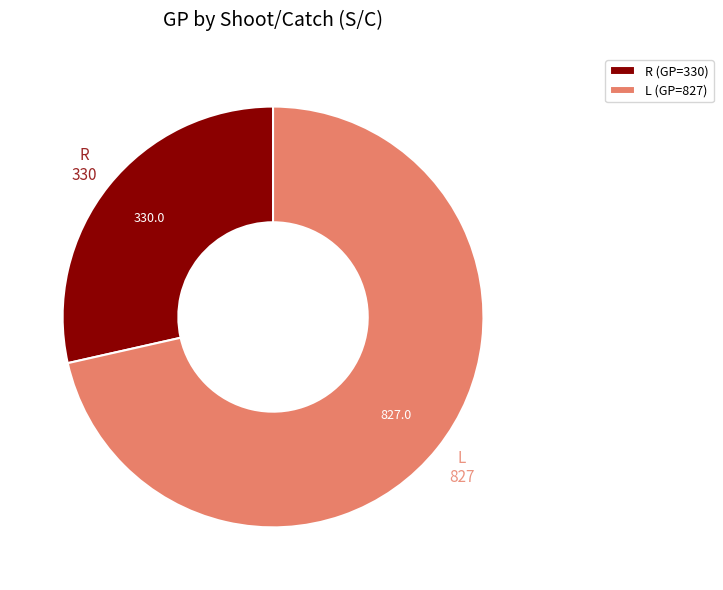

Does any single category account for the majority?

Yes